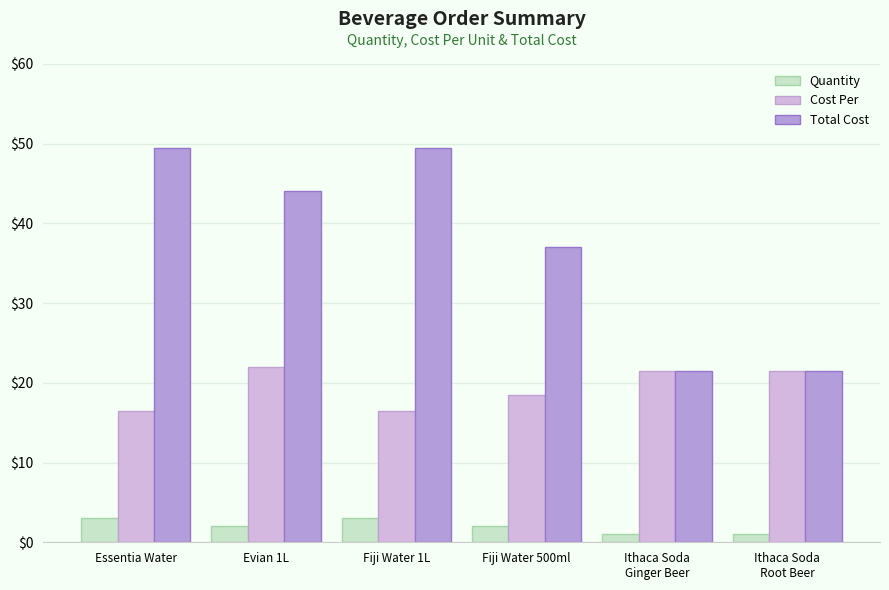

True or false: Total Cost has a value of 20.8 at Fiji Water 1L.

False